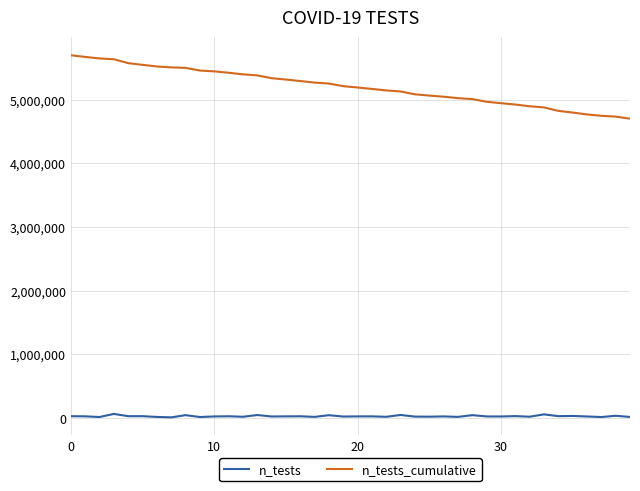

What is the difference between the maximum and minimum values in the n_tests series?

53882